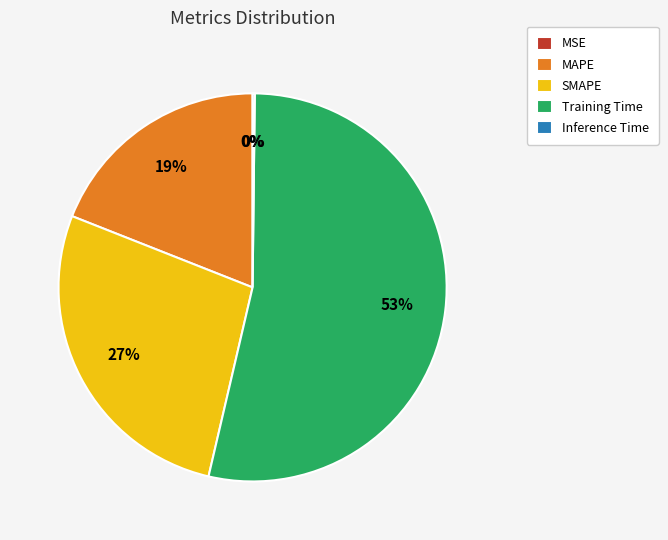

The Training Time slice represents 39% of the pie. True or false?

False